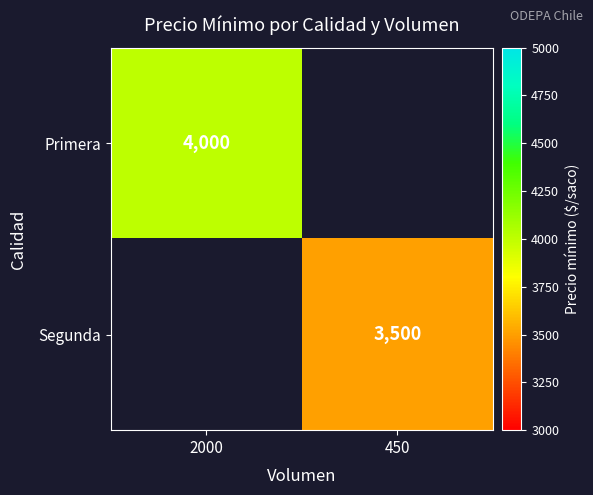

Is it true that Primera equals 4000 at 2000?

True